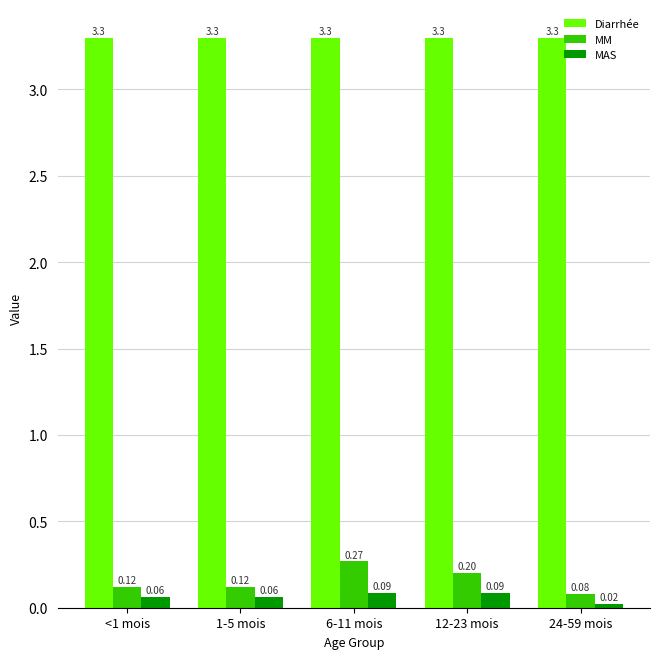

At how many categories does at least one series exceed 2?

5